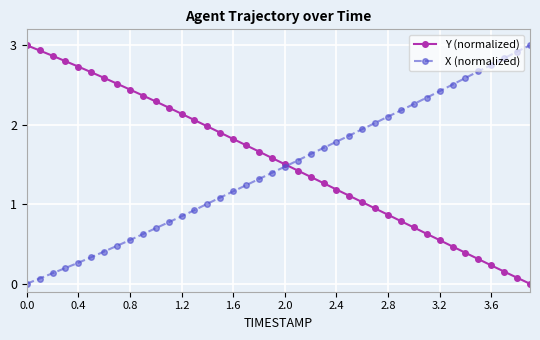

Which series has the largest total across all categories?

Y (normalized)